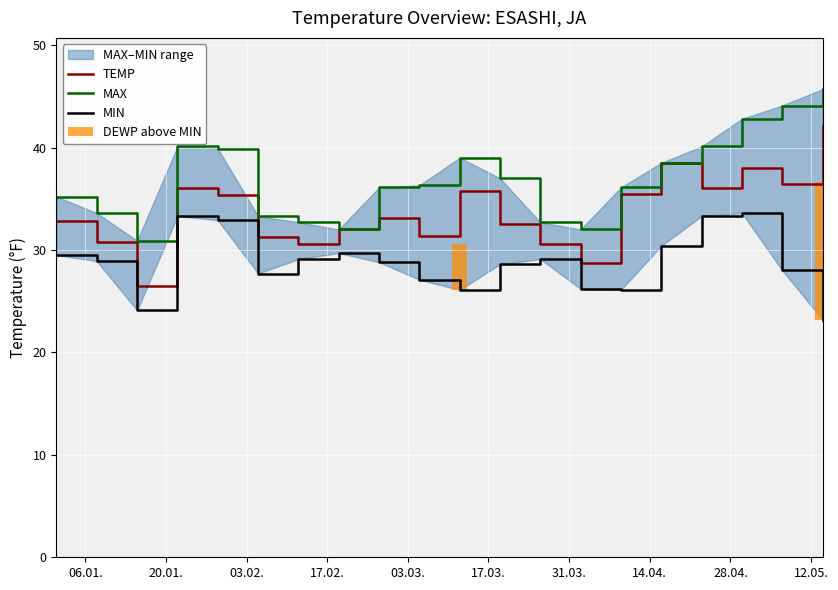

Are the bars grouped side by side (vs. stacked)?

Yes